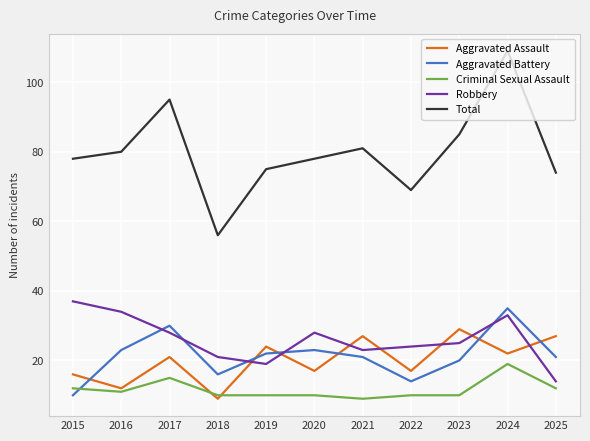

Where is Criminal Sexual Assault nearest to the value 14?

2017